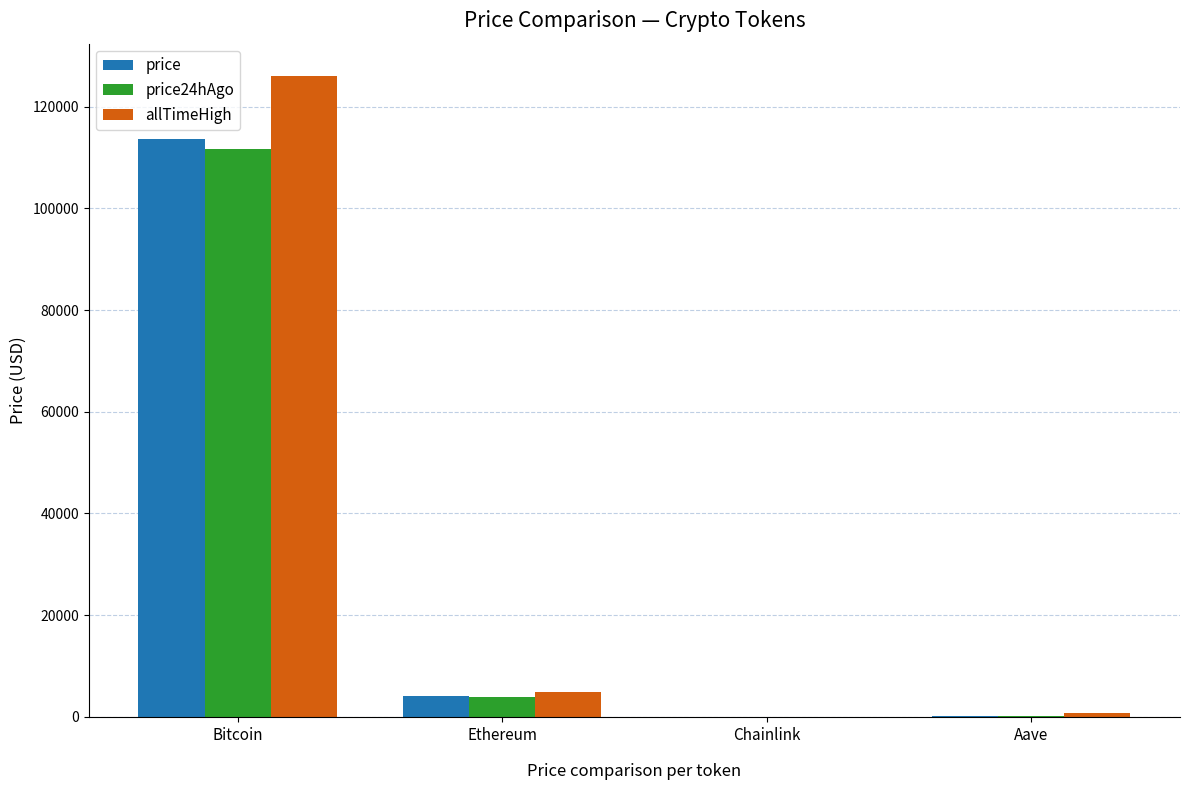

What is the sum of all allTimeHigh values?

131740.4